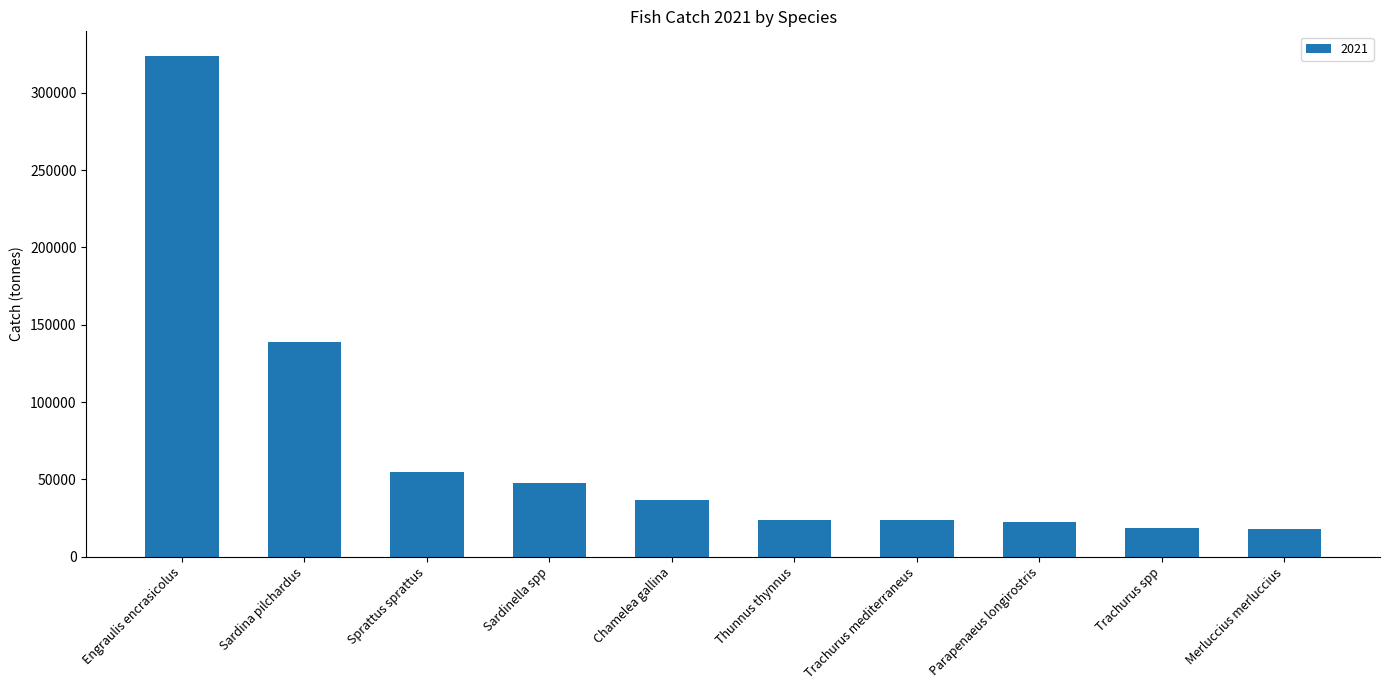

What value does the data have at Sardina pilchardus?

139151.8